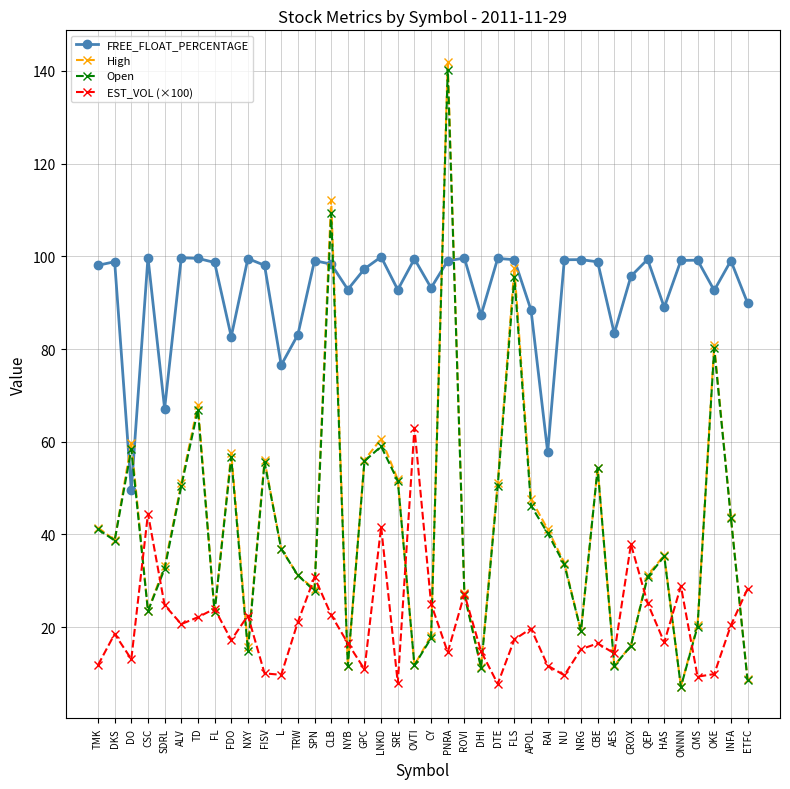

Is the value of FREE_FLOAT_PERCENTAGE at ETFC greater than the value of Open at ETFC?

Yes